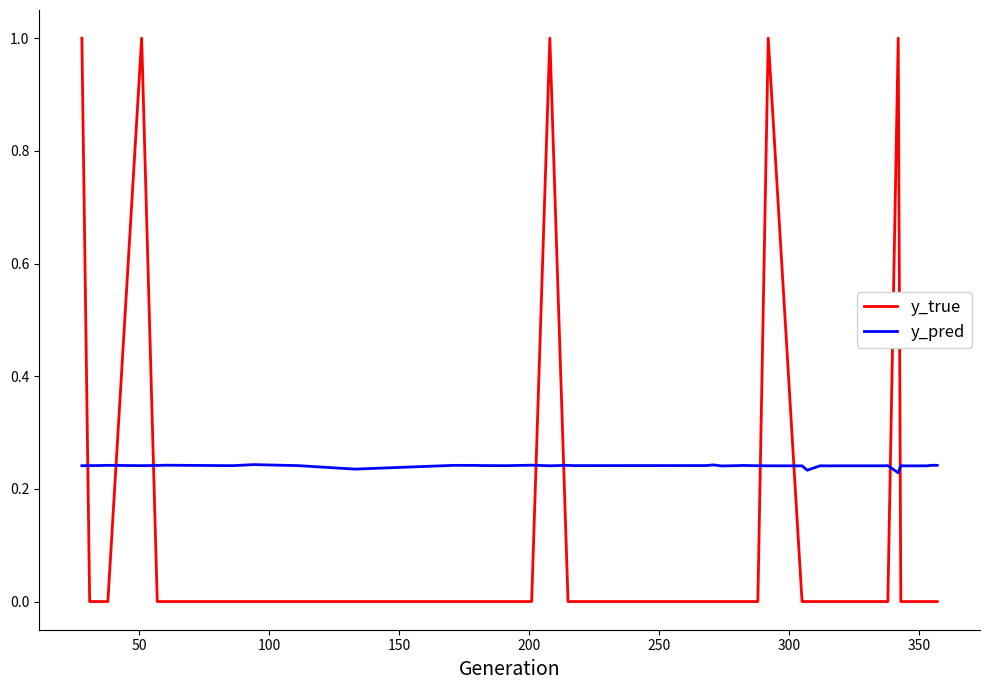

True or false: y_pred and y_true intersect in this chart.

True